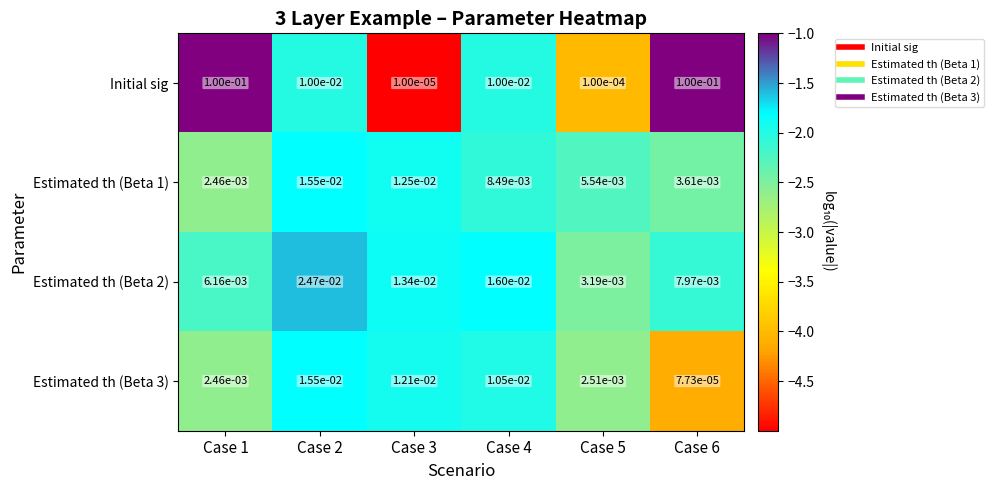

Which series has the largest range (max minus min)?

Initial sig